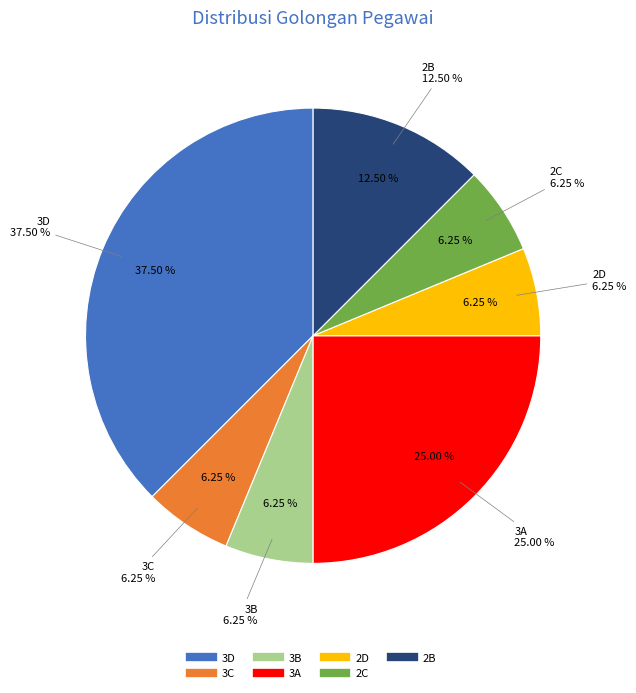

Does 3A account for over 50% of the chart?

No